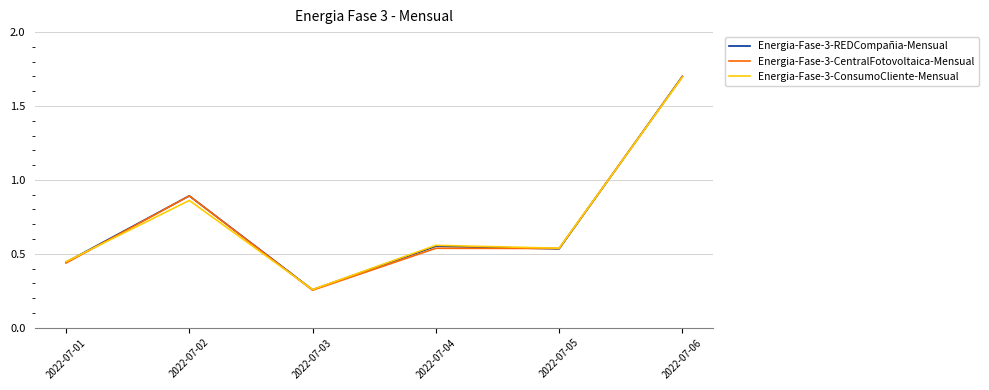

At which label is Energia-Fase-3-REDCompañia-Mensual closest to 0?

2022-07-03